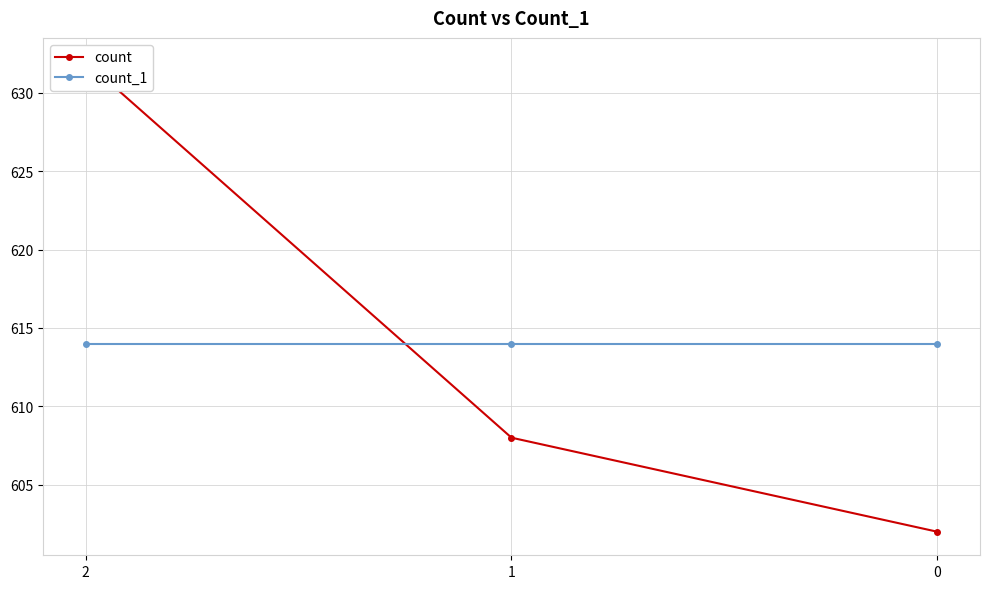

At which label does count_1 reach its minimum?

2